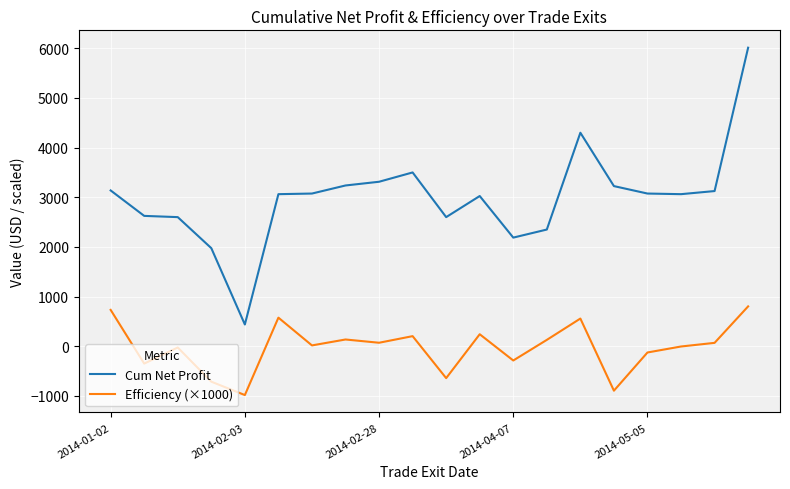

List the series in order of their peak value, highest first.

Cum Net Profit, Efficiency (×1000)